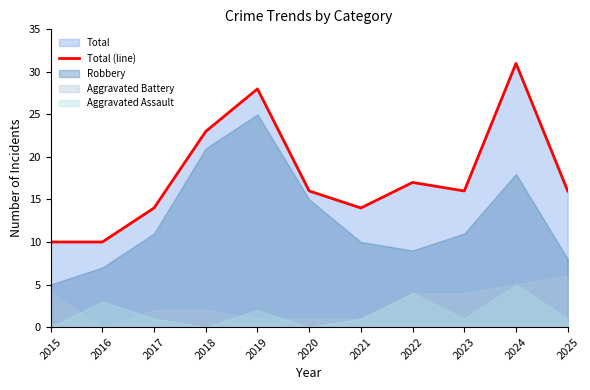

Is it true that the value at 2019 is 42?

False